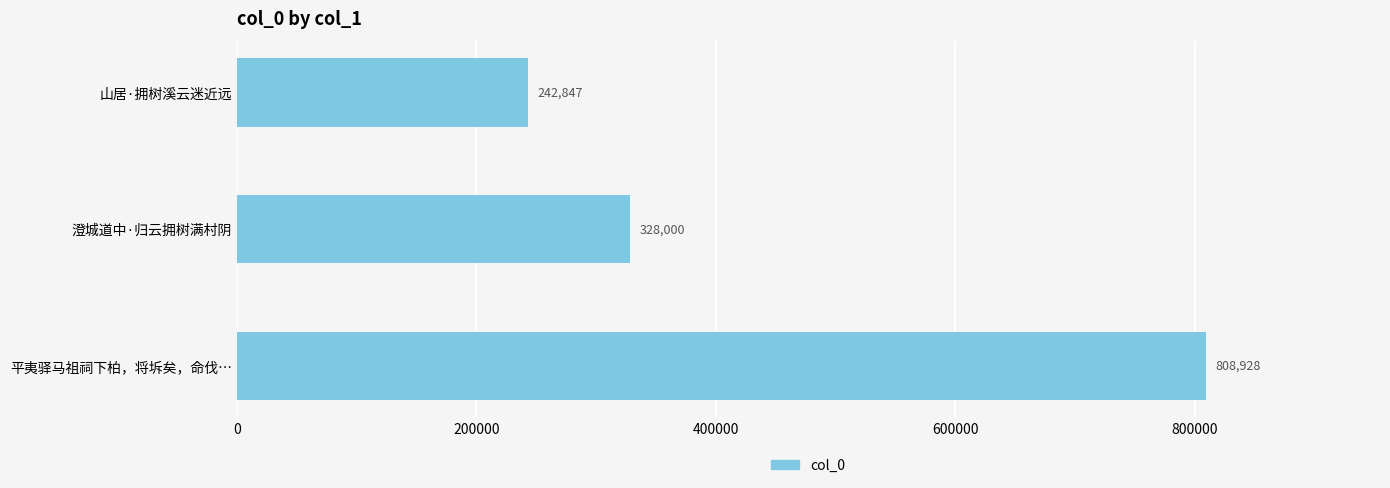

Rank the categories by value from lowest to highest.

山居·拥树溪云迷近远, 澄城道中·归云拥树满村阴, 平夷驿马祖祠下柏，将坼矣，命伐…